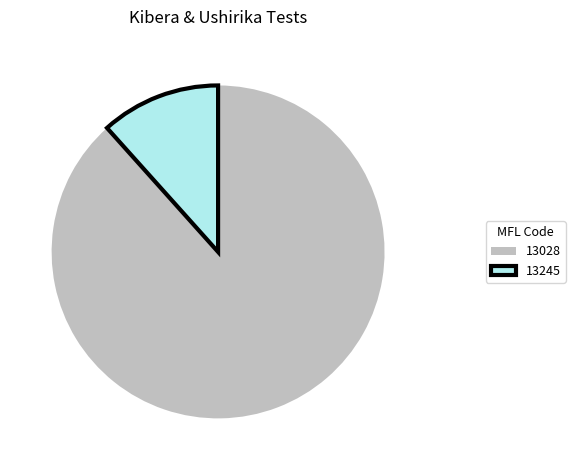

Is it true that 13028 is 88% of the pie?

True